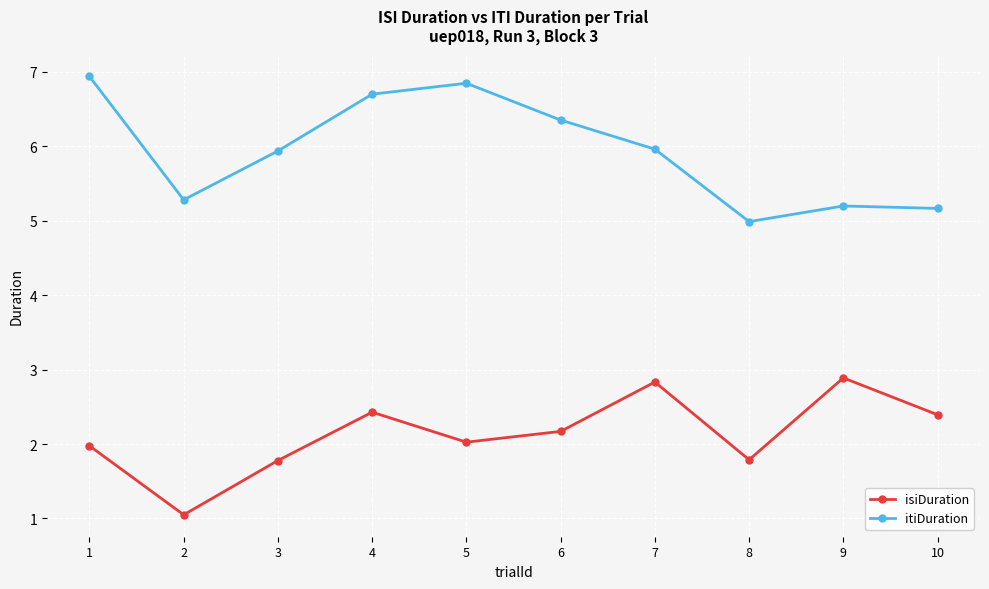

Where is the first local maximum for isiDuration?

4